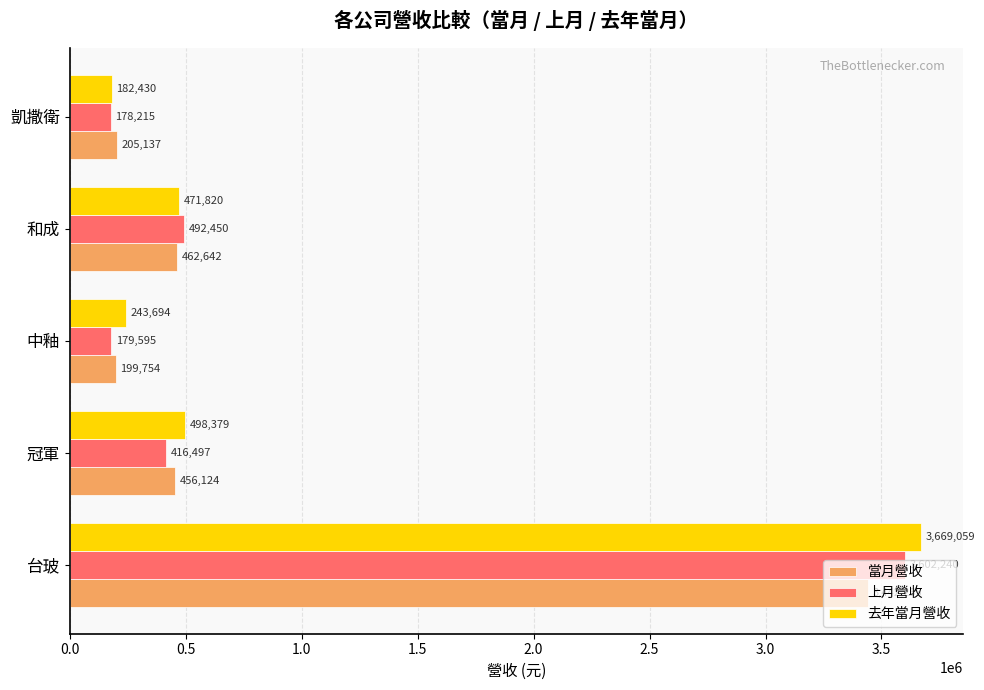

Is it true that 上月營收 equals 416497 at 冠軍?

True